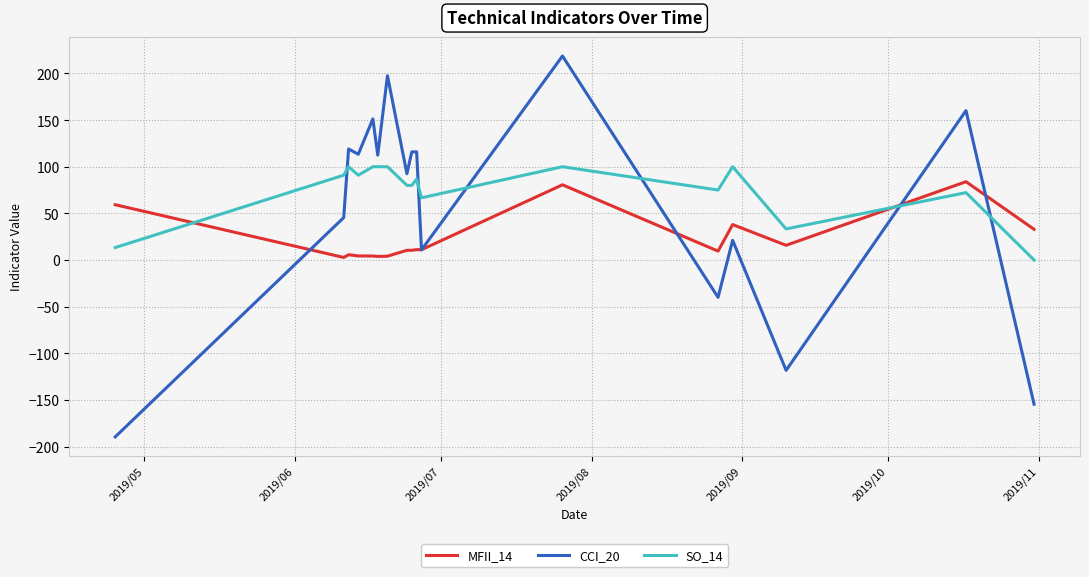

List the series in order of their overall mean, highest first.

SO_14, CCI_20, MFII_14